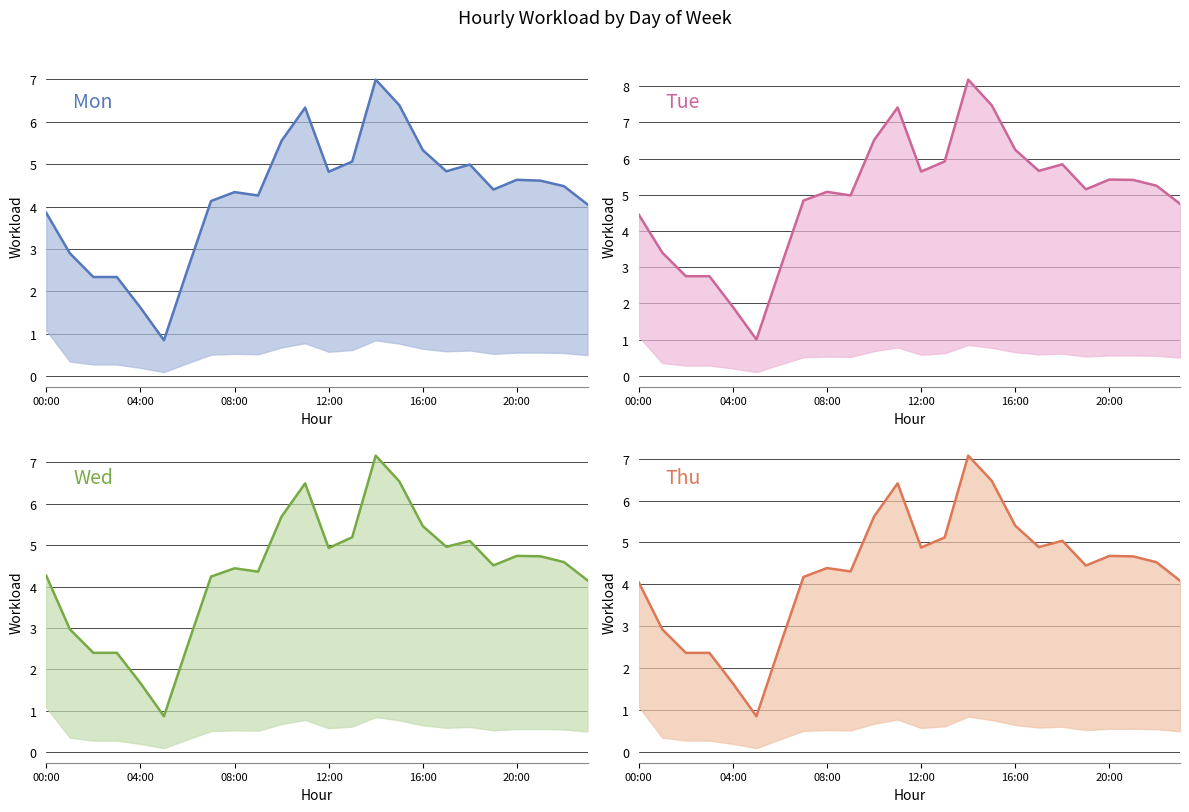

Which series has the widest spread of values?

Tue